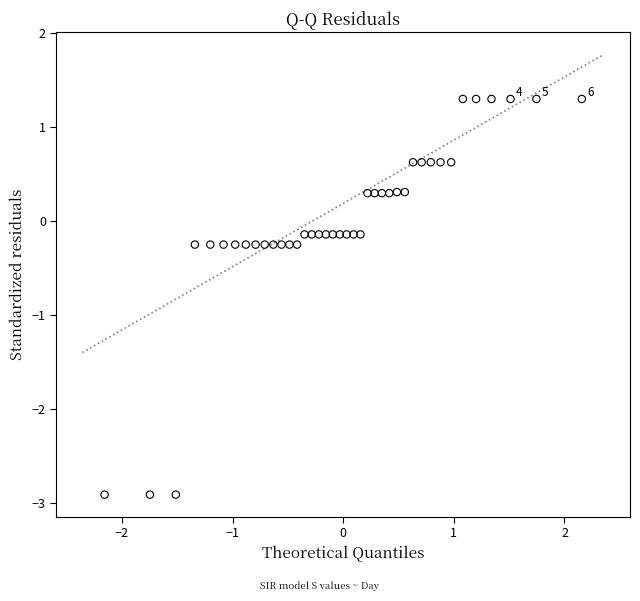

What is the range of Y values (max minus min)?

4.2